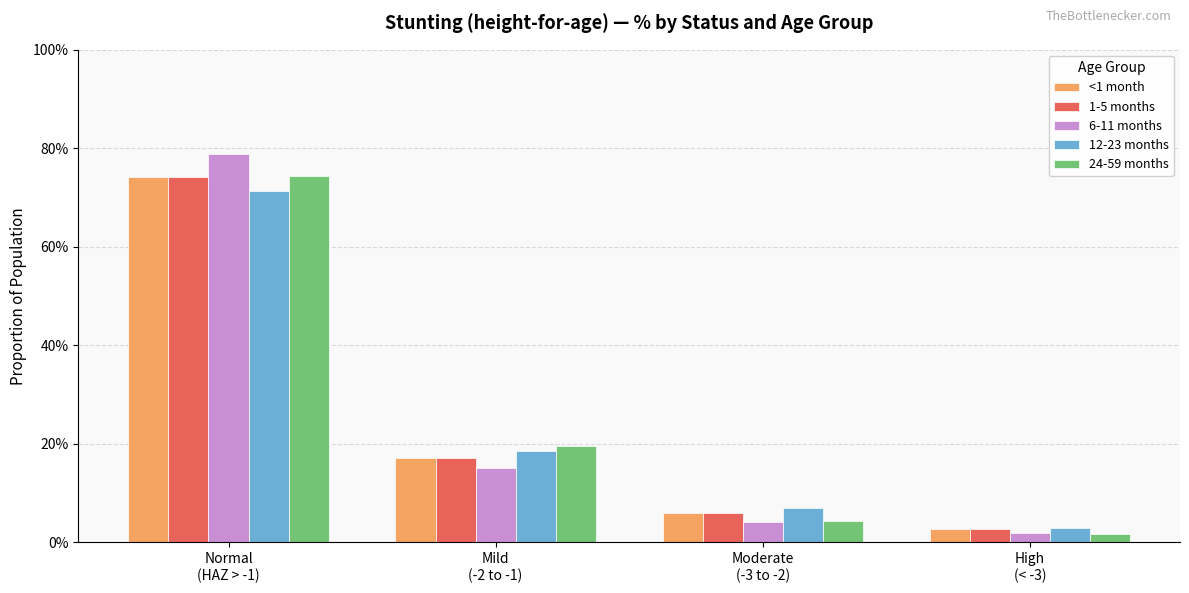

What is the total value across all series at Moderate
(-3 to -2)?

0.3